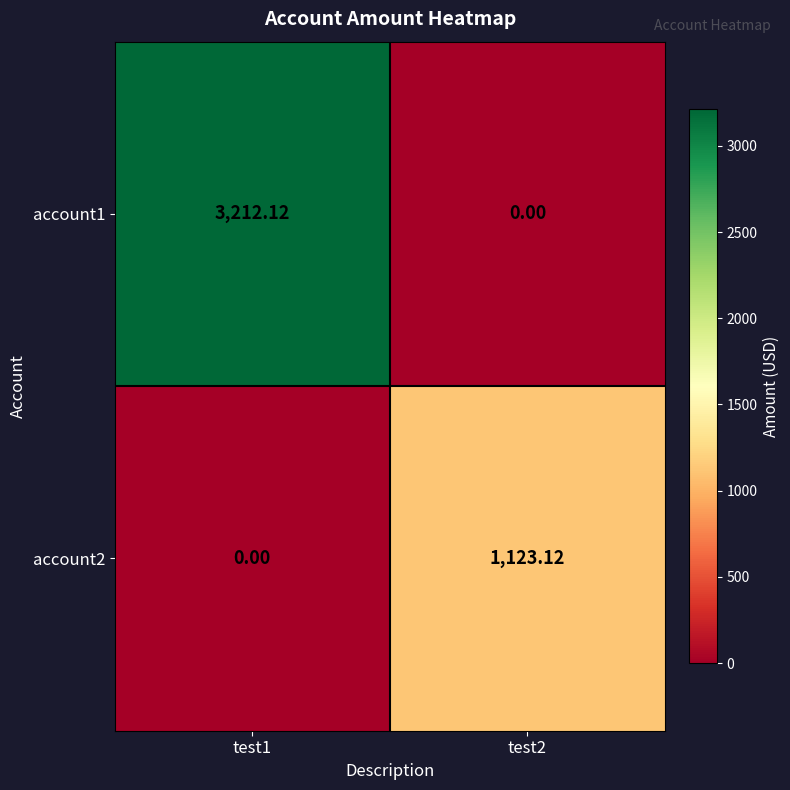

Is the value of account2 at test1 greater than the value of account1 at test1?

No